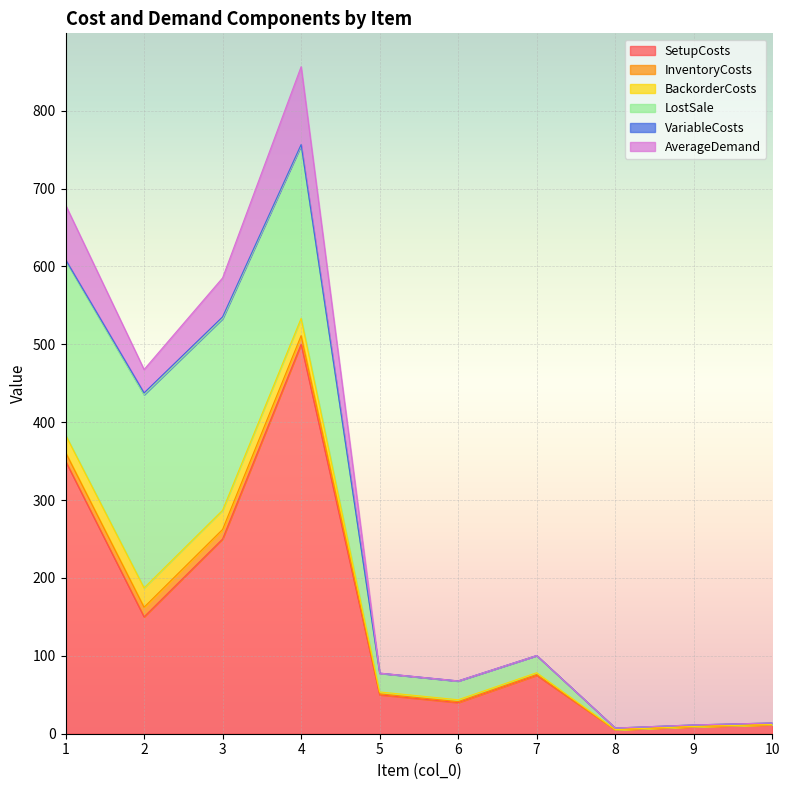

Reading right to left, what are all the values shown in this chart?

SetupCosts: 10=11.5	9=9.0	8=5.0	7=75.0	6=40.0	5=50.0	4=500.0	3=250.0	2=150.0	1=350.0
InventoryCosts: 10=0.1	9=0.1	8=0.1	7=1.1	6=1.2	5=1.2	4=11.1	3=12.3	2=12.4	1=11.2
BackorderCosts: 10=0.2	9=0.2	8=0.2	7=2.2	6=2.4	5=2.4	4=22.2	3=24.6	2=24.8	1=22.4
LostSale: 10=2.0	9=2.0	8=2.0	7=22.0	6=24.0	5=24.0	4=222.0	3=246.0	2=248.0	1=224.0
VariableCosts: 10=0.0	9=0.0	8=0.0	7=0.1	6=0.2	5=0.2	4=1.1	3=2.3	2=2.4	1=1.2
AverageDemand: 10=0.0	9=0.0	8=0.0	7=0.0	6=0.0	5=0.0	4=100.0	3=50.0	2=30.0	1=70.0